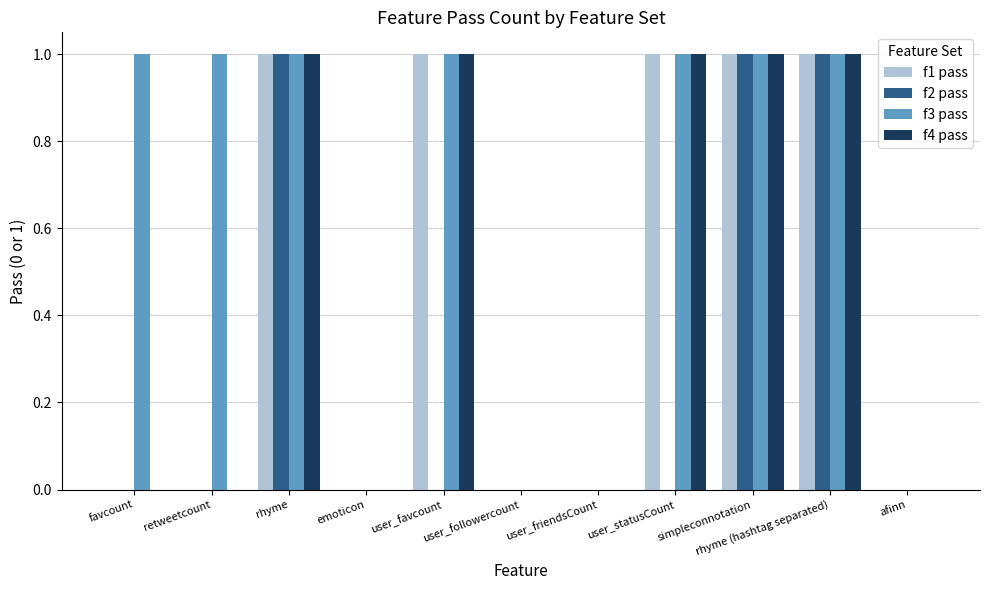

What is the sum of all f4 pass values?

5